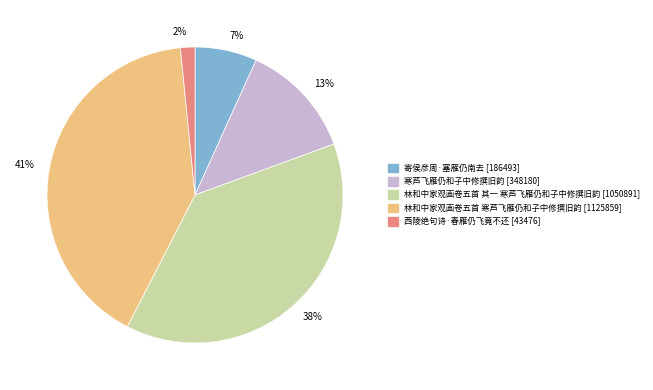

Is the sum of 寄侯彦周·塞雁仍南去 and 寒芦飞雁仍和子中修撰旧韵 greater than half?

No